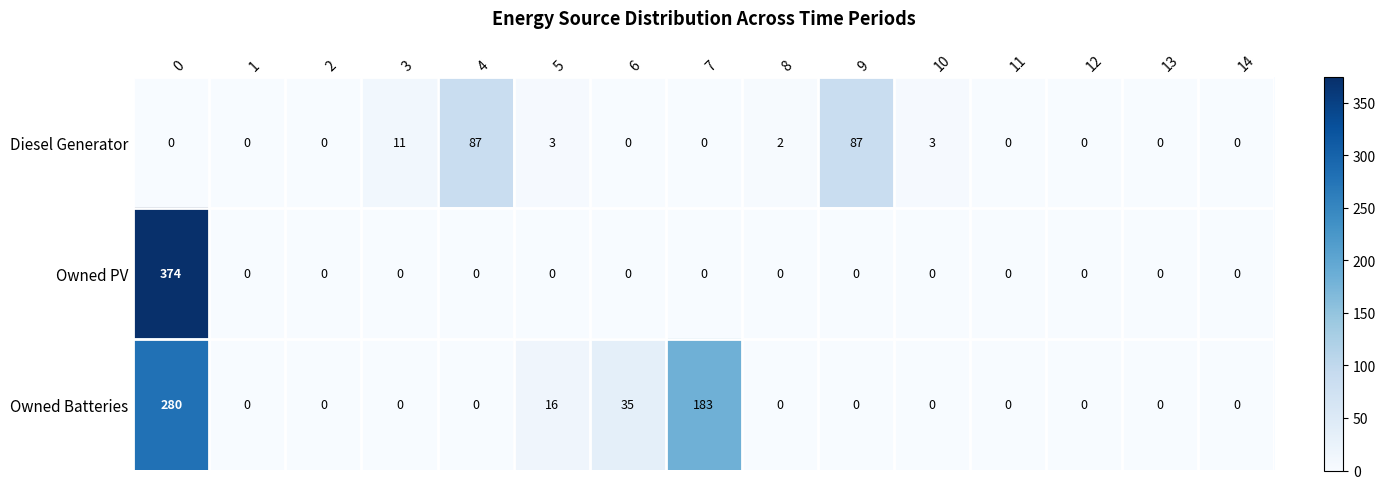

Which series has the widest spread of values?

Owned PV